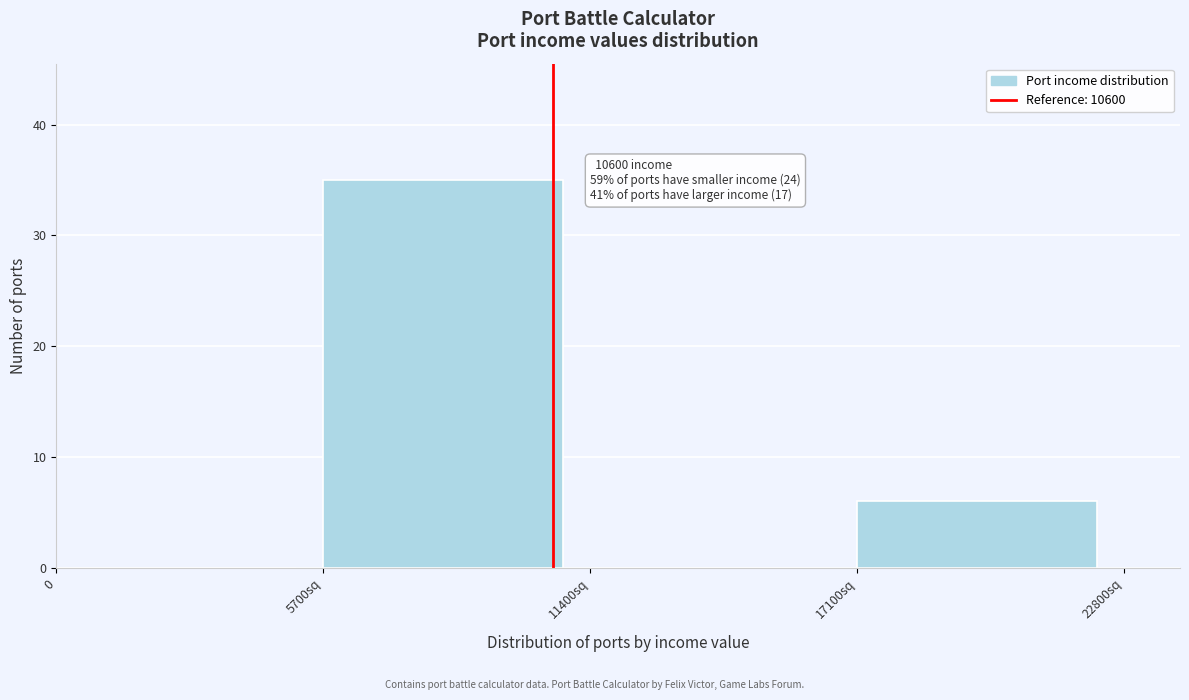

Reading right to left, list all the values displayed in this chart.

17100sq=6	11400sq=0	5700sq=35	0=0